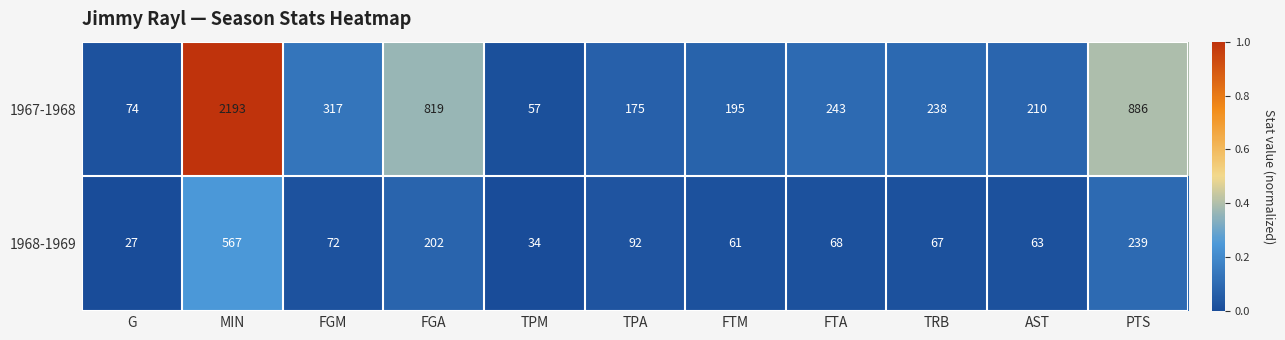

Is the value of 1968-1969 at G greater than the value of 1967-1968 at G?

No